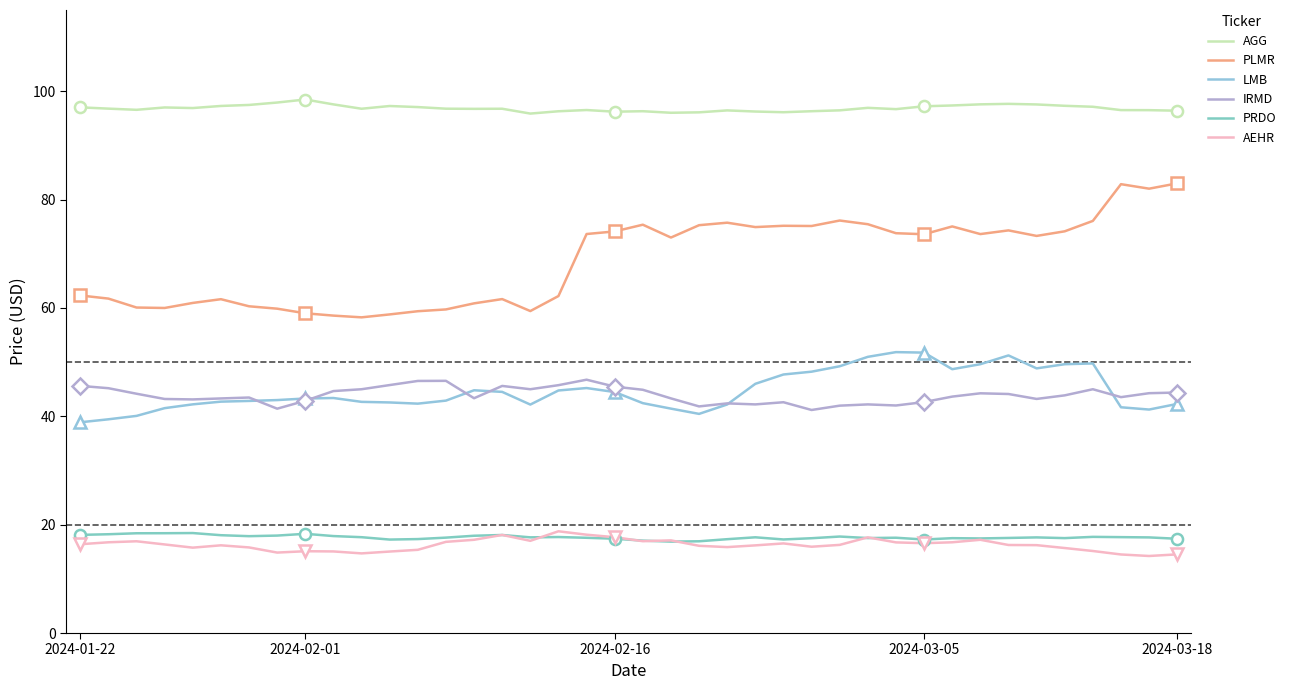

What is the value of the PRDO point at the 30th from the left?

17.6